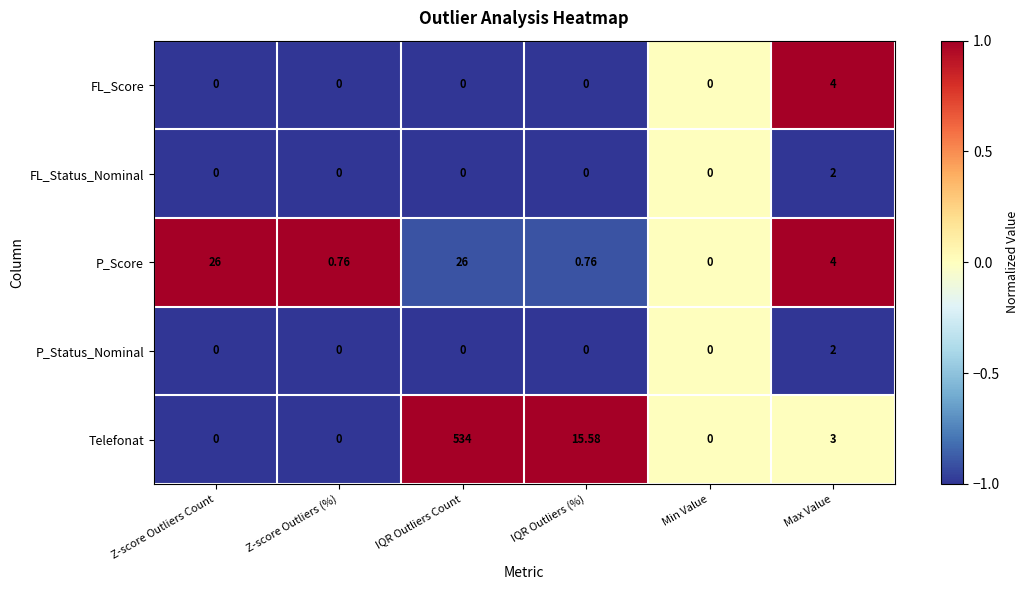

Between Z-score Outliers Count and Z-score Outliers (%), which series saw the biggest shift?

P_Score